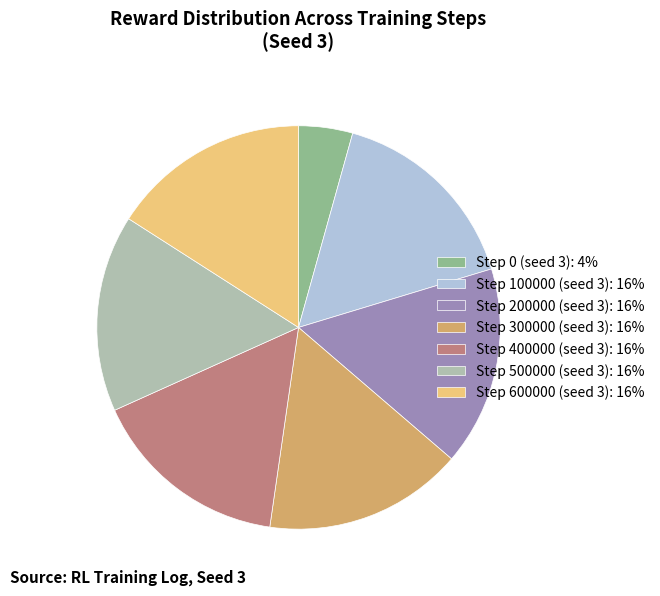

Does Step 200000 (seed 3) account for over 50% of the chart?

No